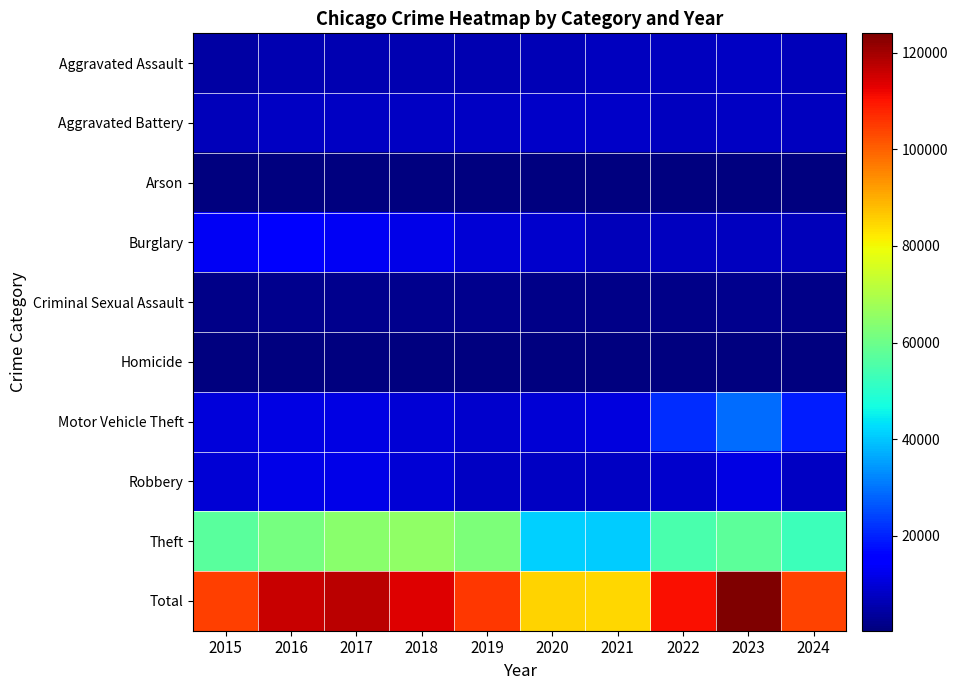

Which series has the largest total across all categories?

Total